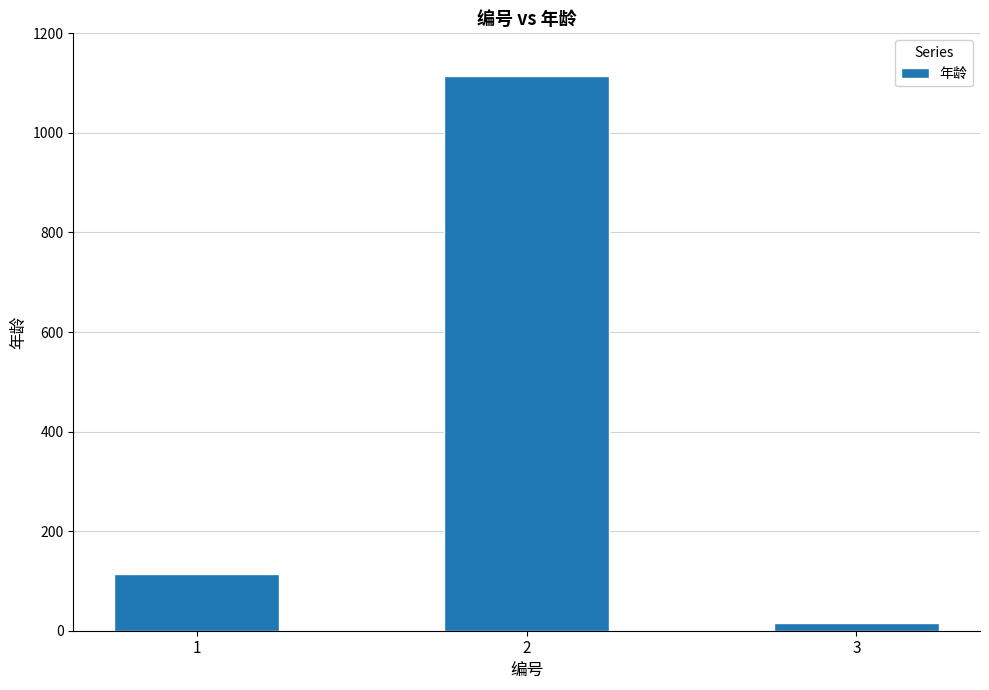

Reading left to right, list all the values displayed in this chart.

113	1115	15